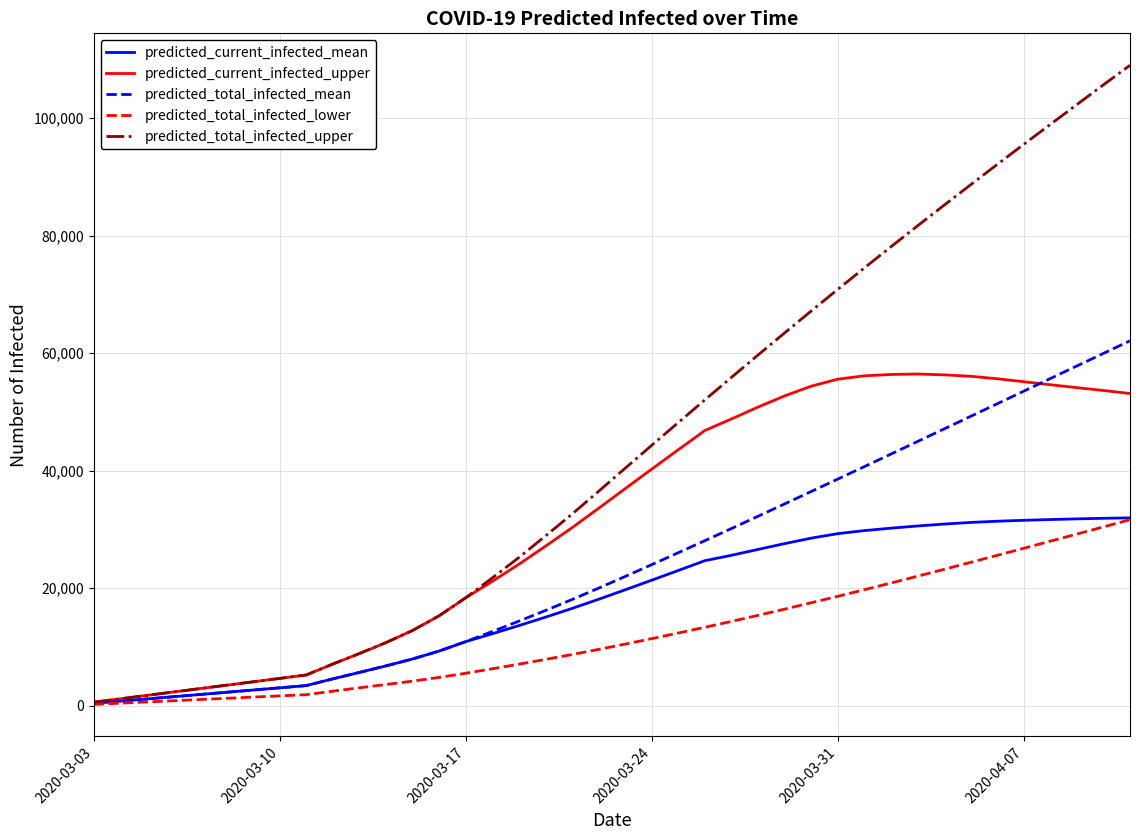

How many lines are shown in the chart?

5